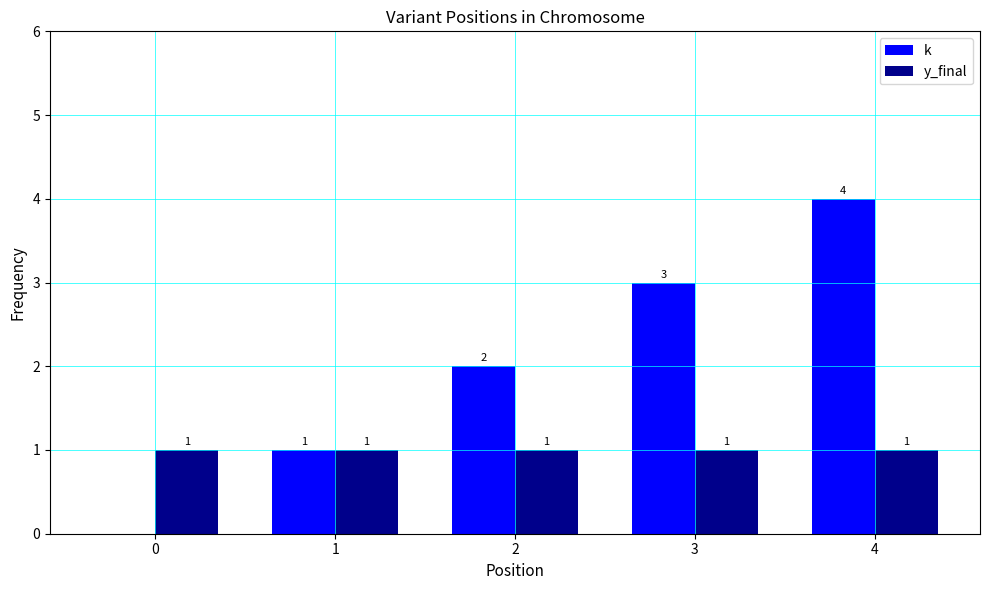

Between 2 and 4, which series saw the biggest shift?

k